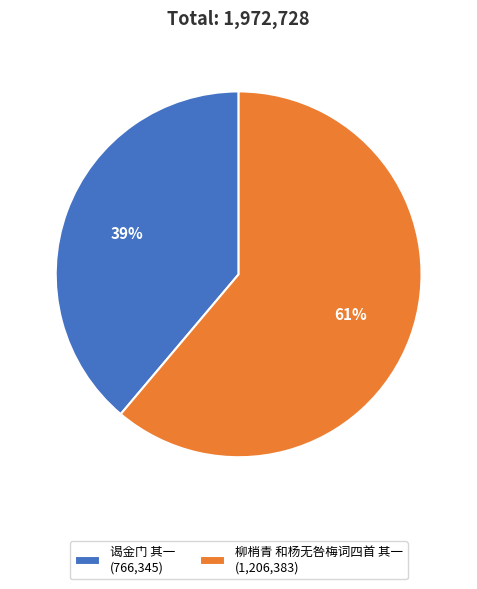

Do 柳梢青 和杨无咎梅词四首 其一 (1,206,383) and 谒金门 其一 (766,345) together represent more than half of the pie?

Yes